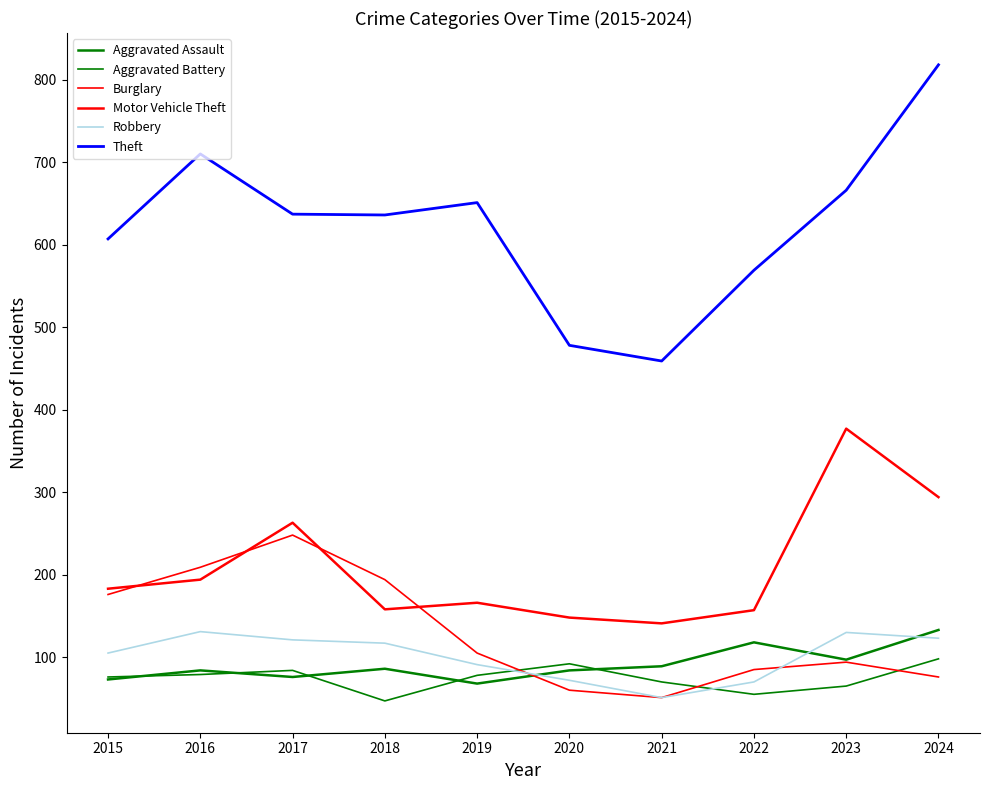

What is the highest value of the Motor Vehicle Theft series?

377